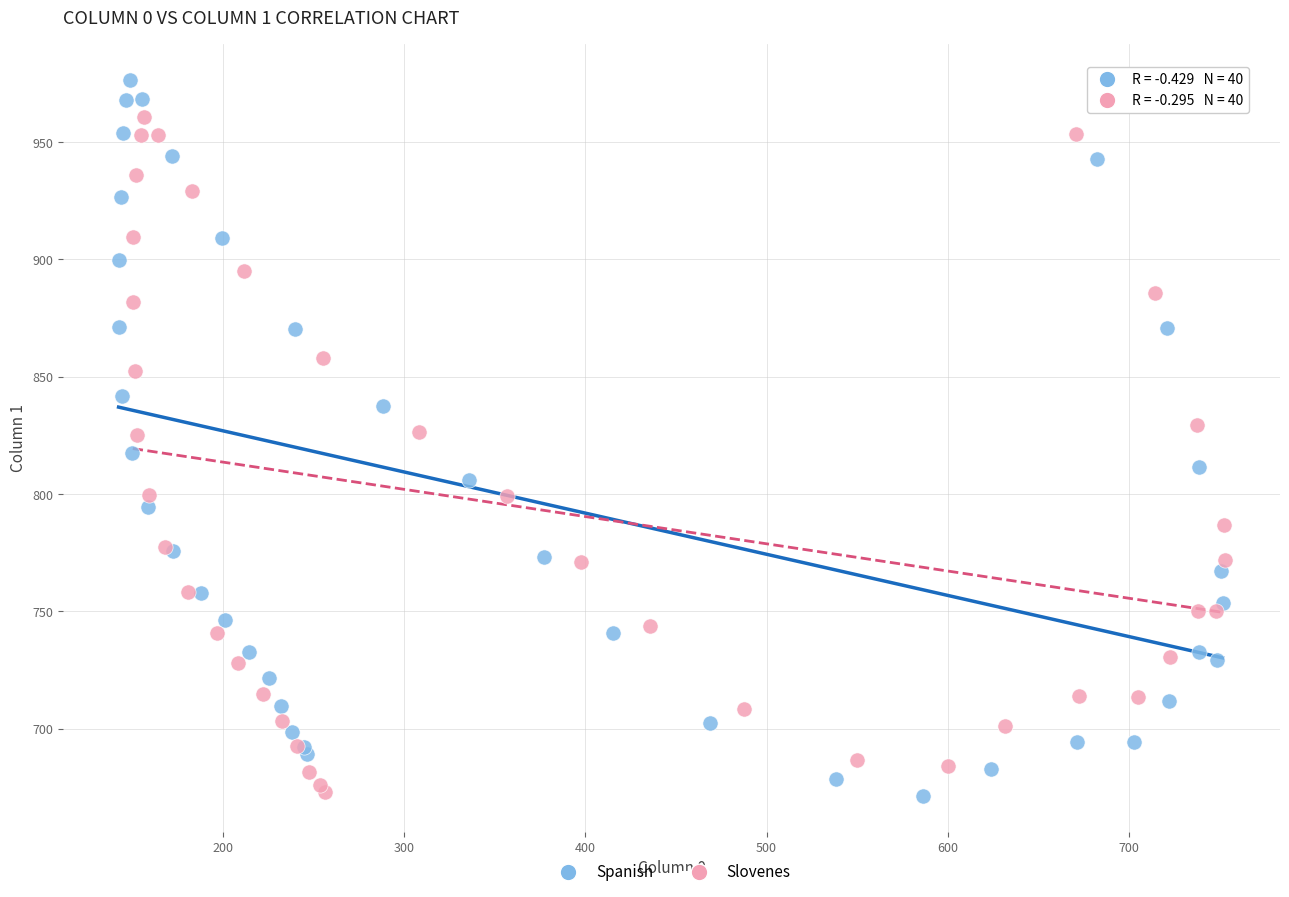

Which series reaches the maximum Y coordinate?

Spanish